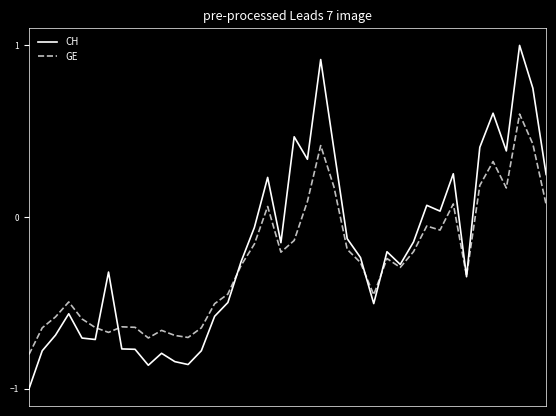

What is the maximum value shown in the chart?

1.0